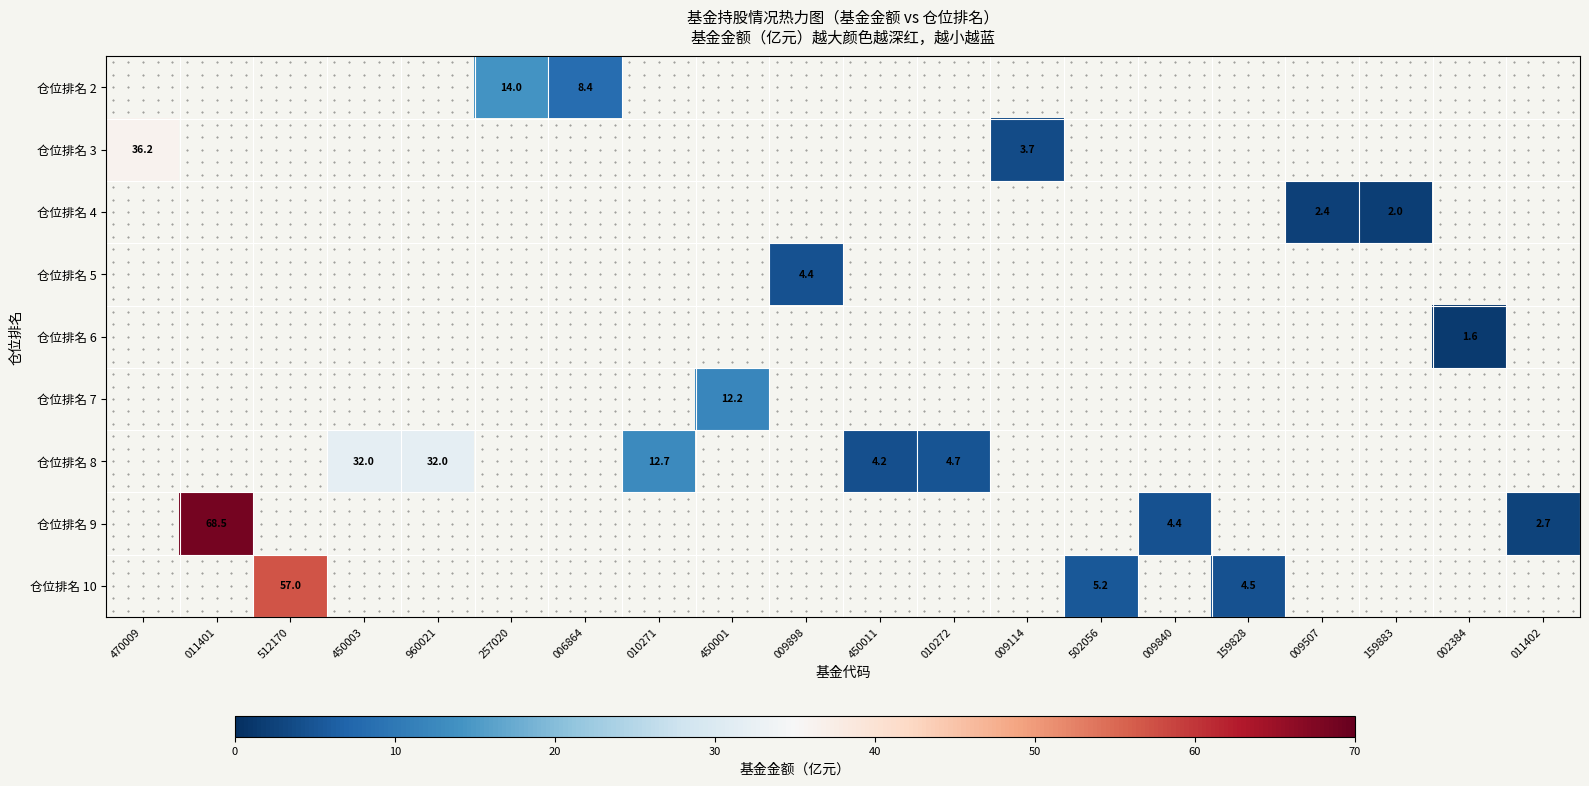

How many data points does each series have?

20